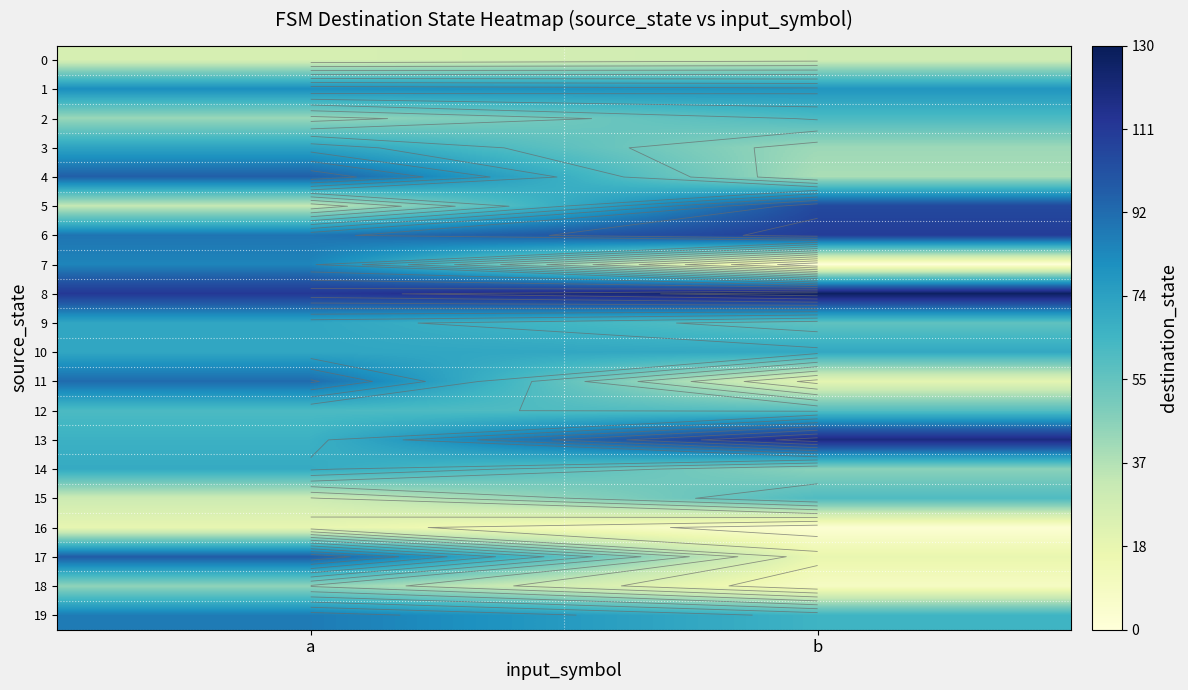

Rank the series by their maximum value, from highest to lowest.

8, 13, 6, 5, 17, 4, 11, 19, 7, 1, 3, 9, 10, 14, 2, 12, 15, 18, 0, 16